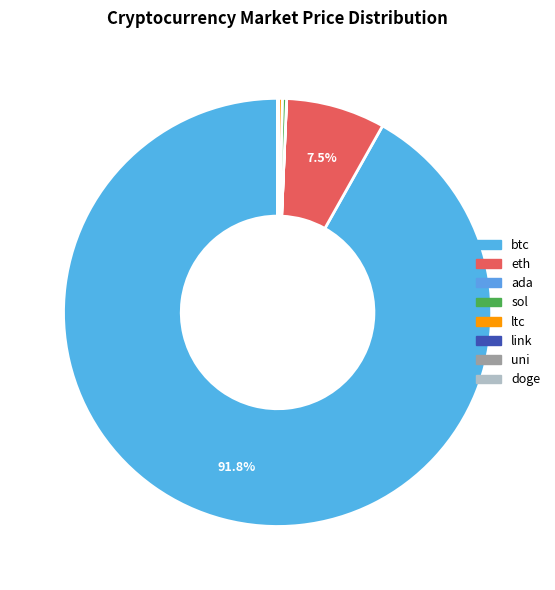

The uni slice represents 1% of the pie. True or false?

False